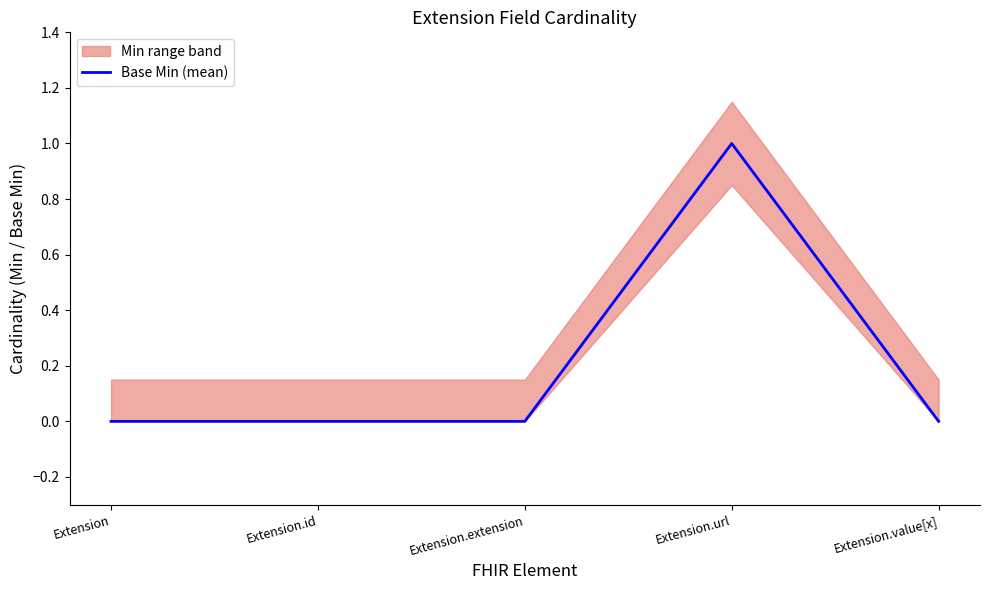

Which label corresponds to the largest value in the chart?

Extension.url